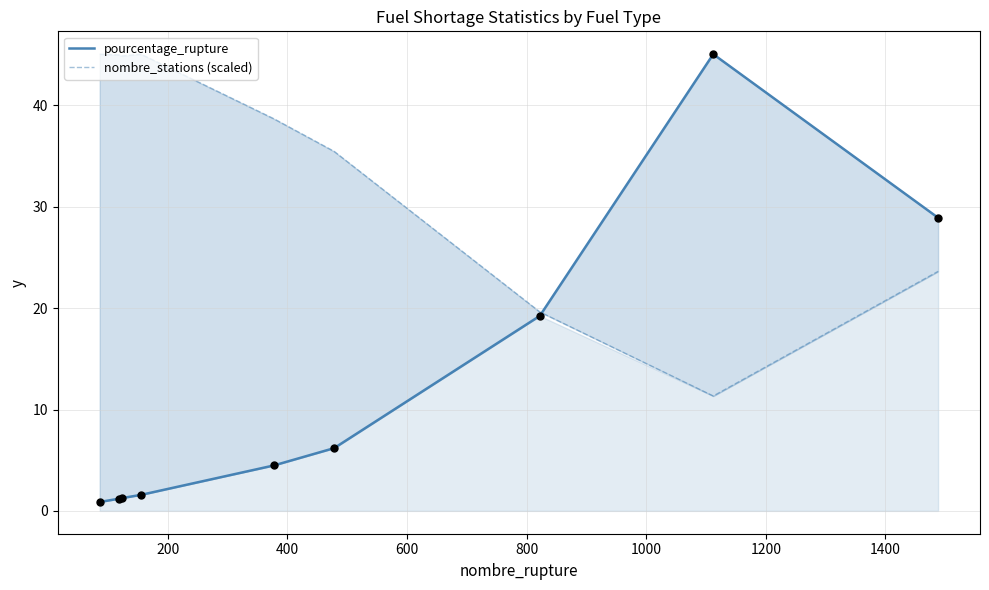

Is the value of pourcentage_rupture at 1400 greater than the value of nombre_stations (scaled) at 1000?

Yes